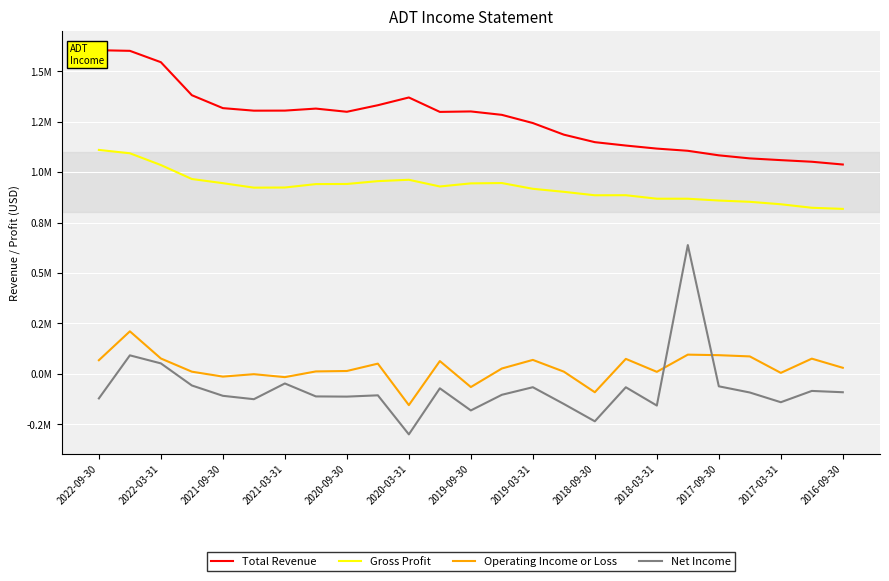

True or false: Operating Income or Loss and Gross Profit cross at least once.

False